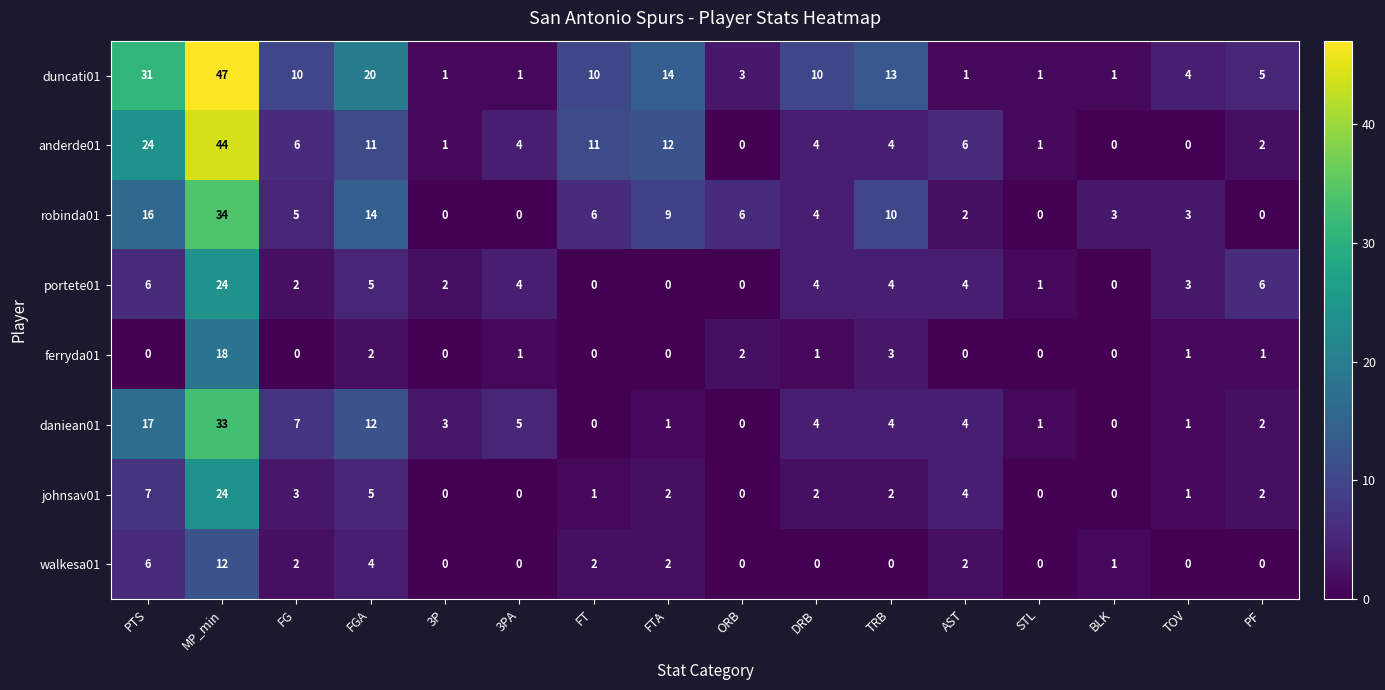

What is the maximum value shown in the chart?

47